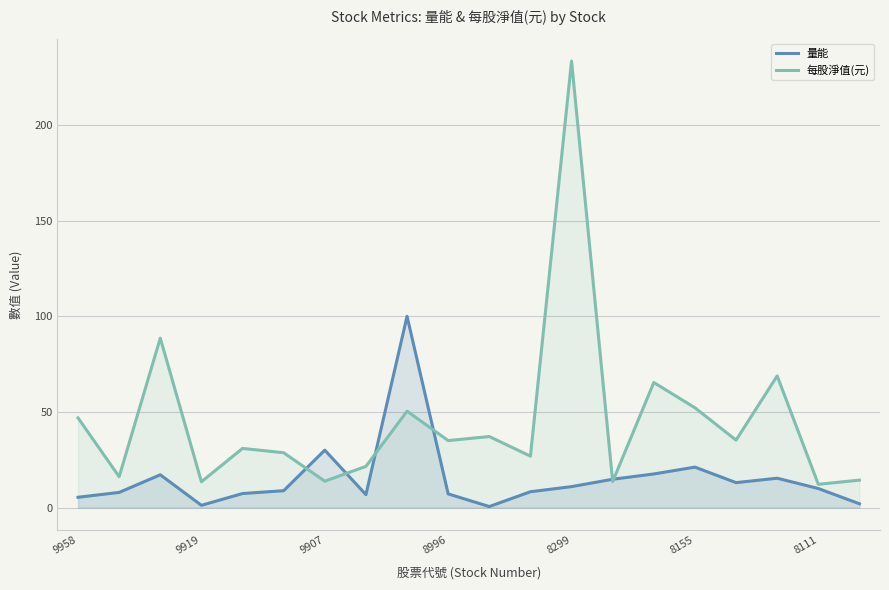

What is the difference between the highest and lowest values at 8111?

2.2